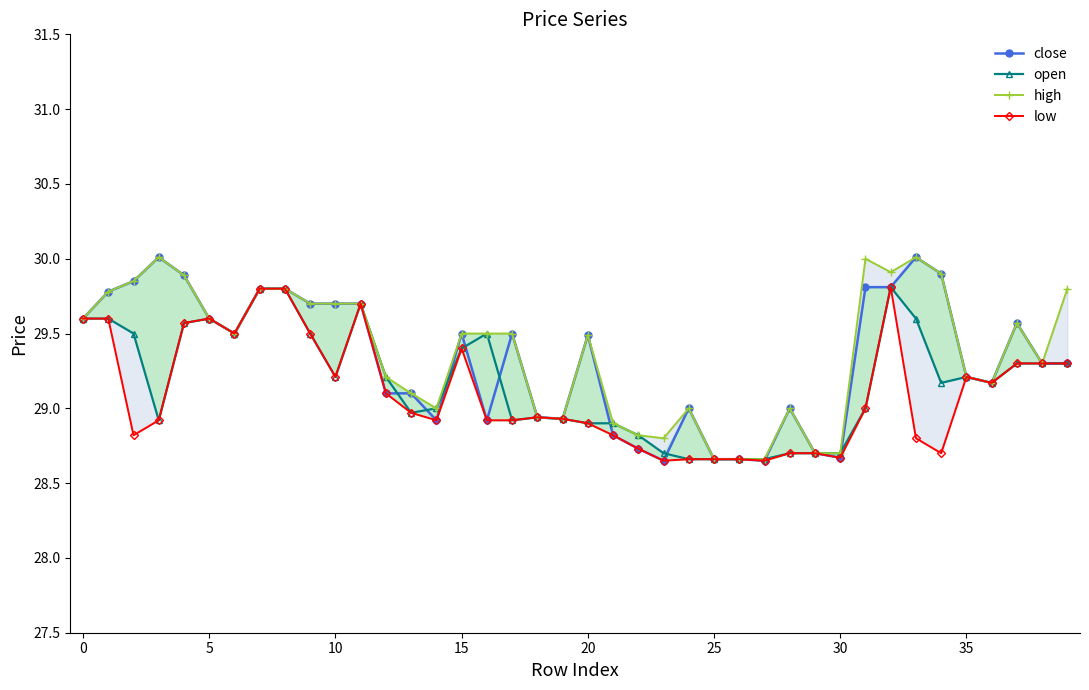

At how many categories does at least one series exceed 28?

40